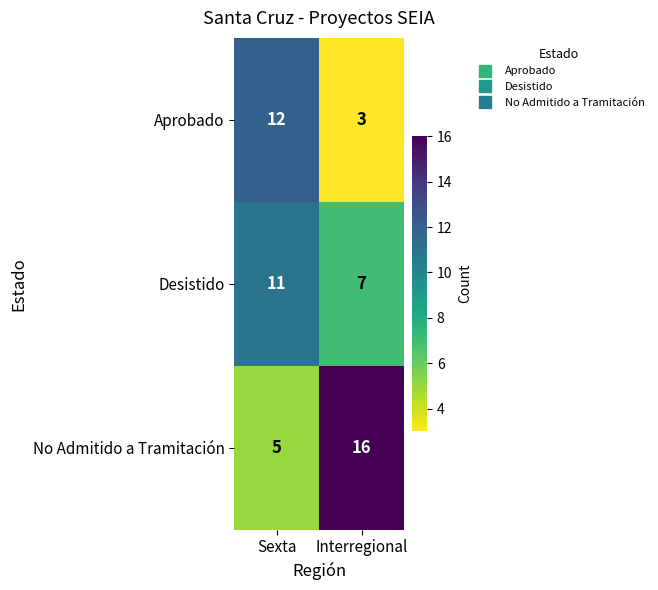

The Desistido series shows 4 at Sexta. True or false?

False